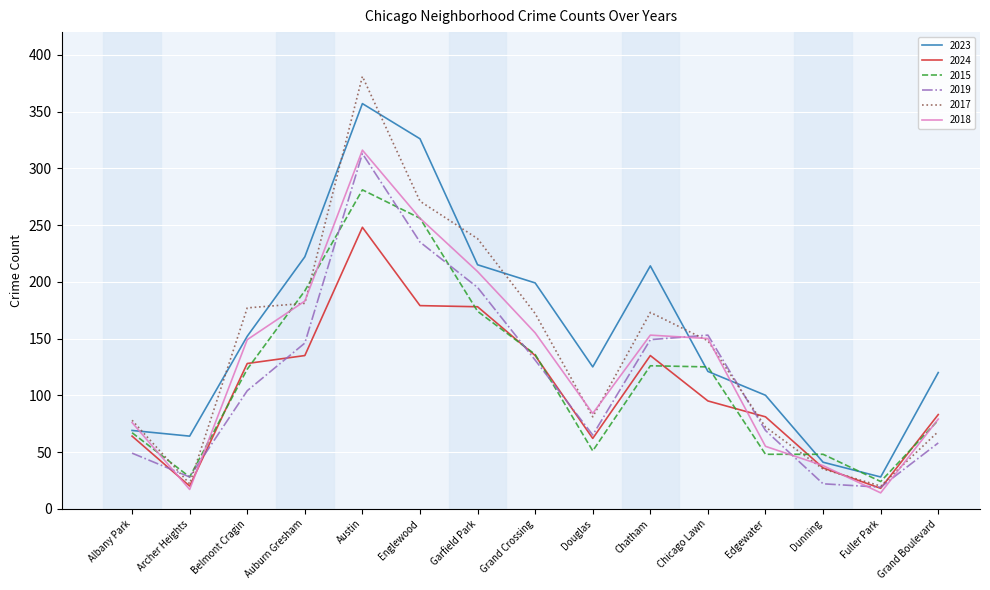

What position from the right is Austin?

11